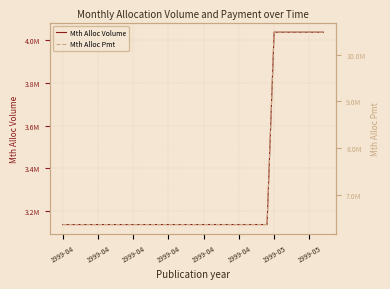

True or false: Mth Alloc Volume has more than 1 interior local peaks.

False